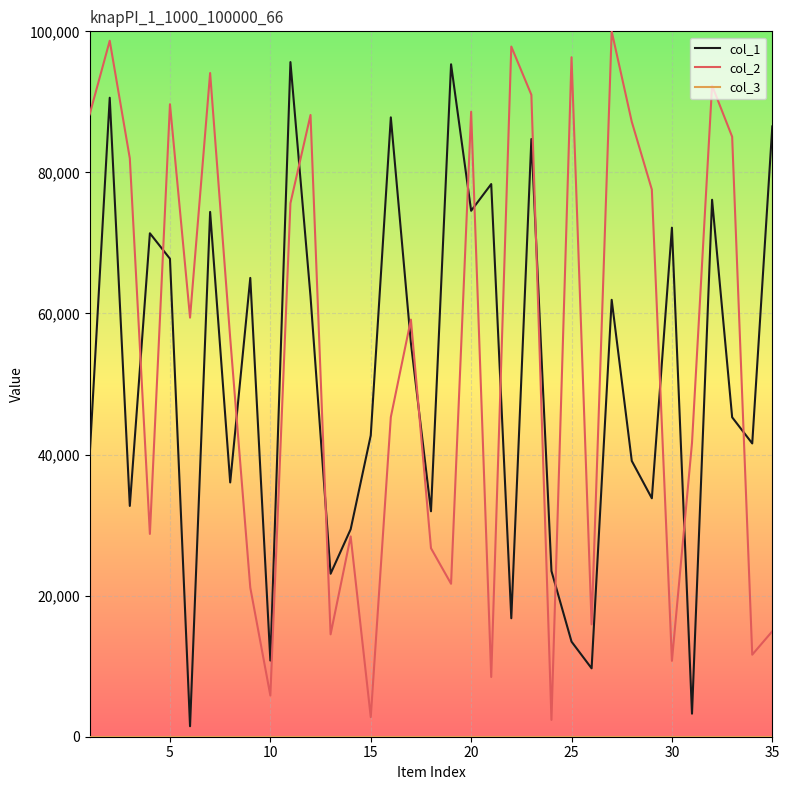

What is the difference between the maximum and minimum values in the col_2 series?

97606